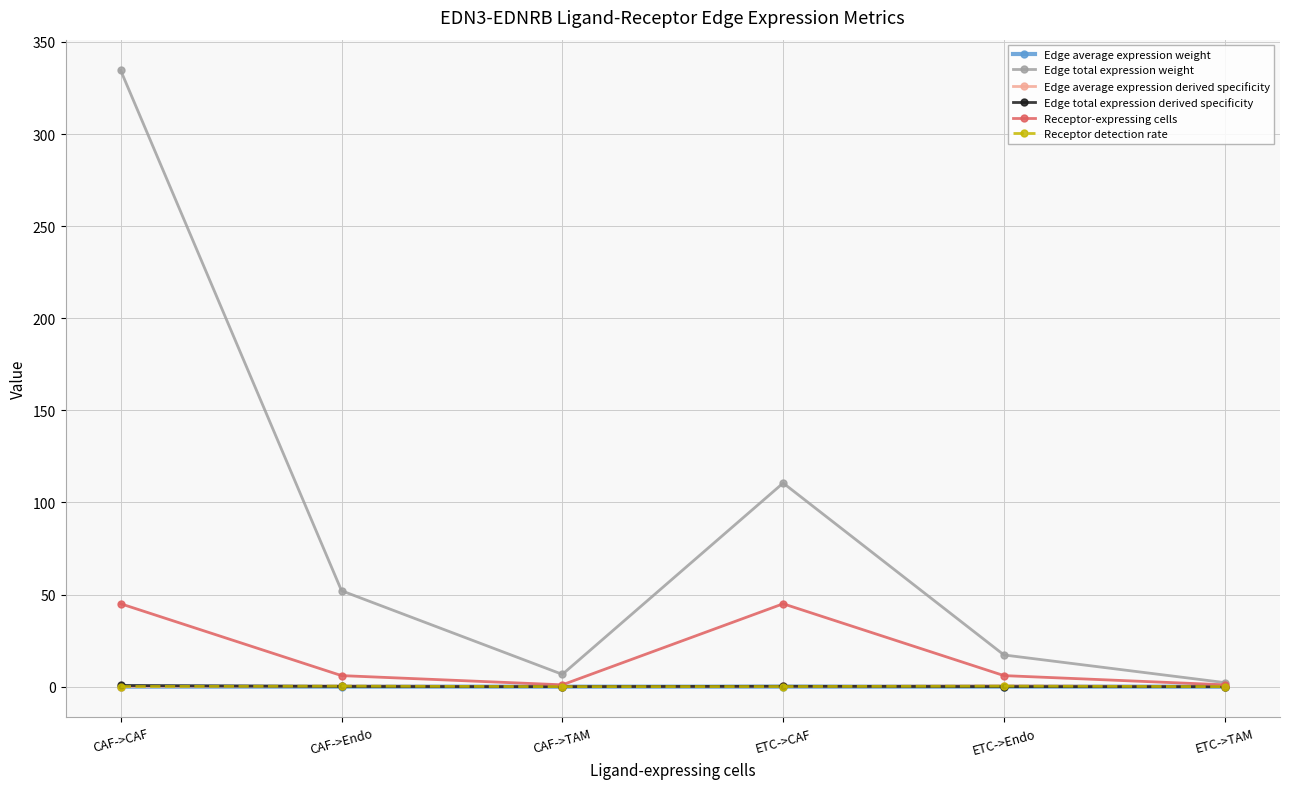

Where is the first local minimum for Edge total expression weight?

CAF->TAM